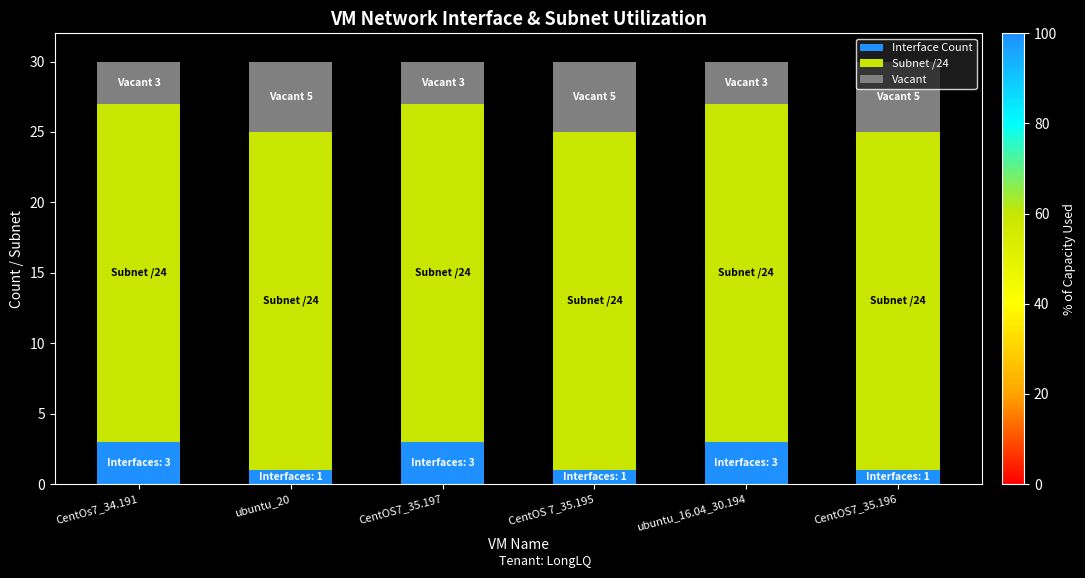

What is the sum of the Interface Count values at ubuntu_16.04_30.194 and CentOS7_35.197?

6